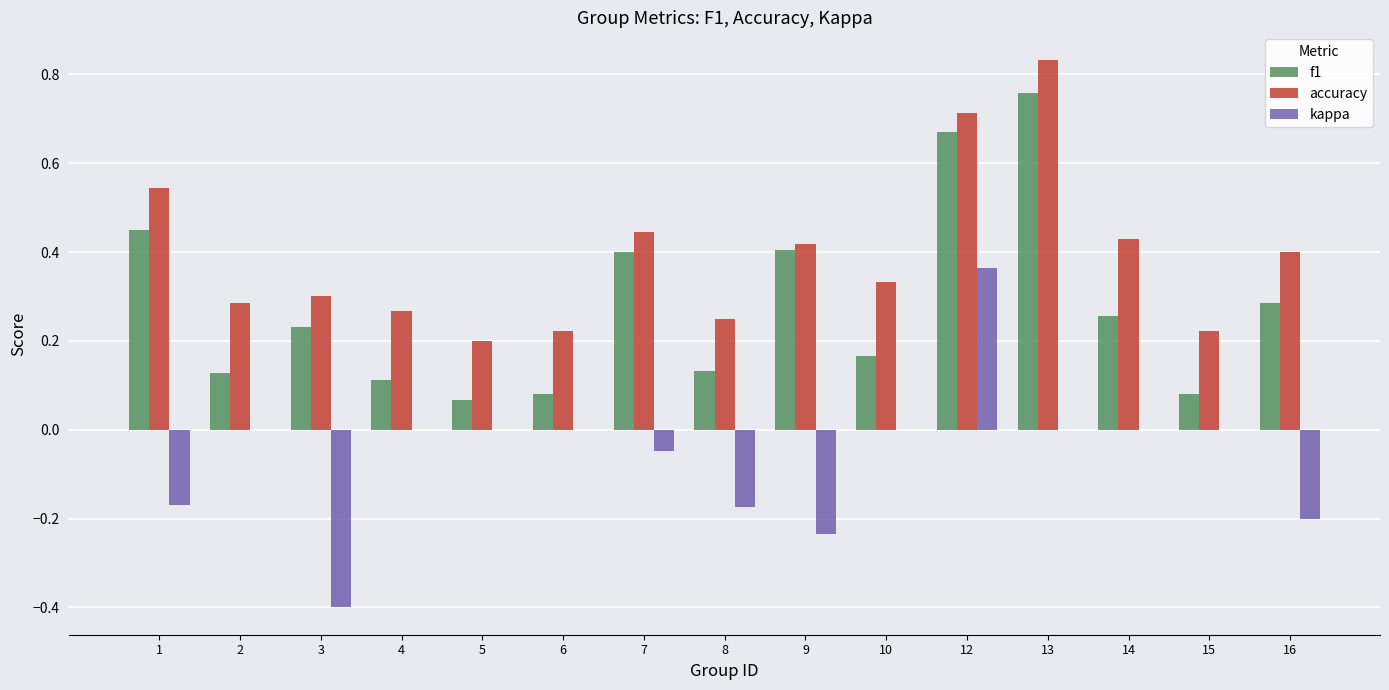

At which category is the sum across all series the highest?

12